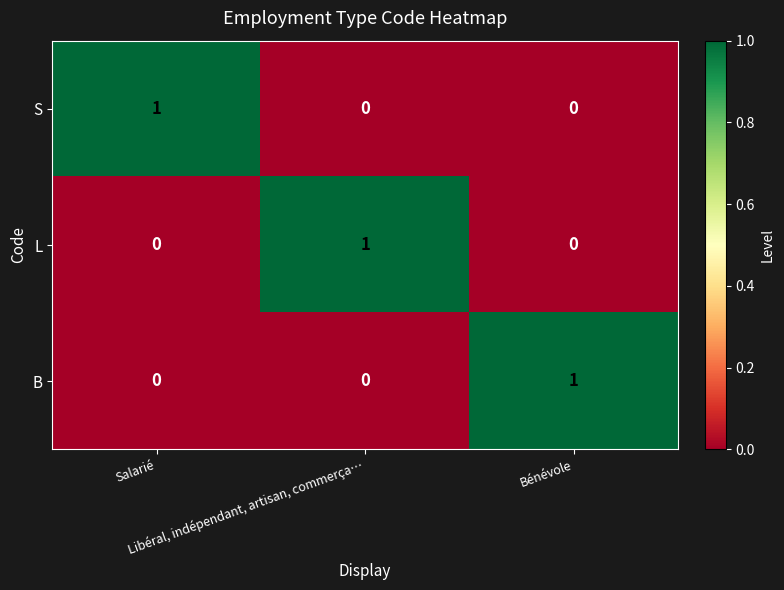

At how many categories does at least one series exceed 0?

3